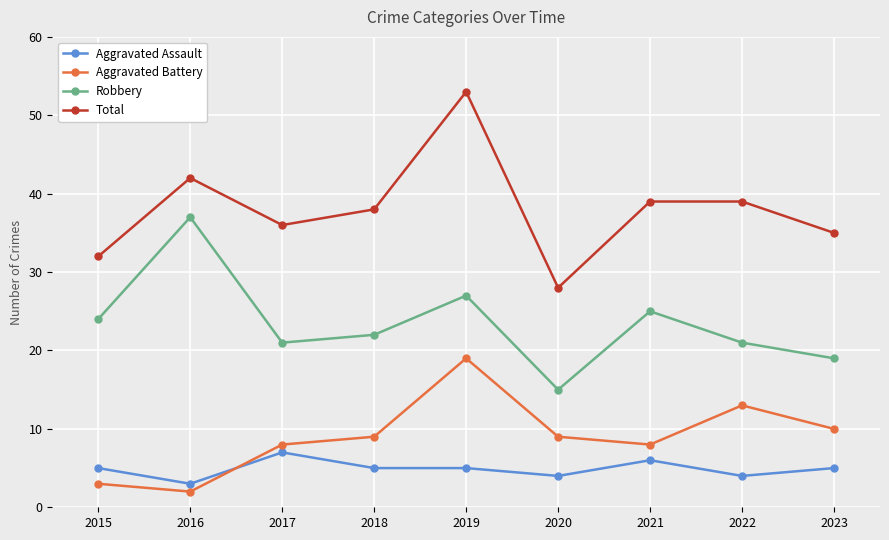

What is the spread (max minus min) of values at 2020?

24